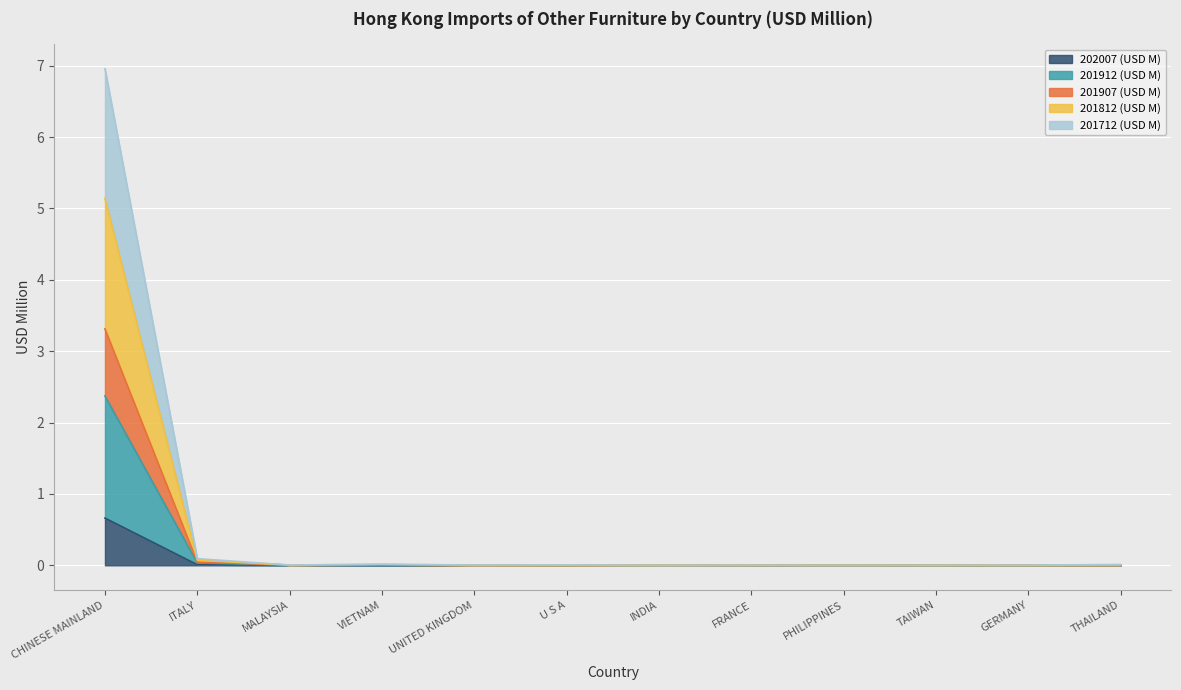

True or false: 202007 (USD M) has more than 1 interior local peaks.

False